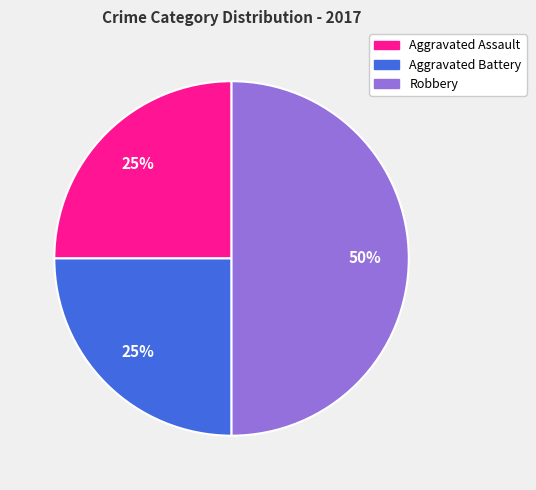

To the nearest percent, what is the difference between the Aggravated Battery and Robbery slice percentages?

25%